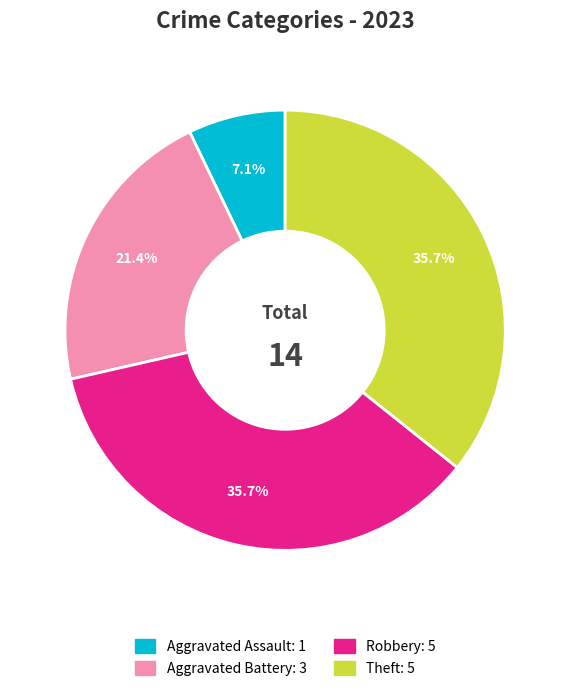

What percentage is the Aggravated Assault slice, to the nearest percent?

7%